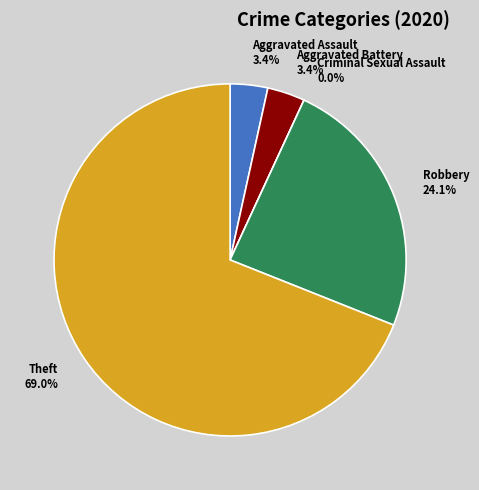

True or false: Robbery accounts for 13% of the total.

False